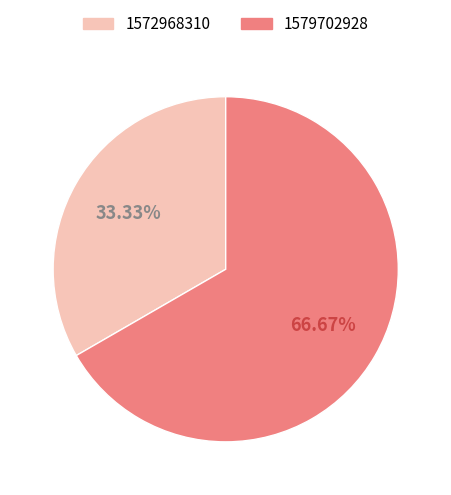

Rank the categories by value from lowest to highest.

1572968310, 1579702928